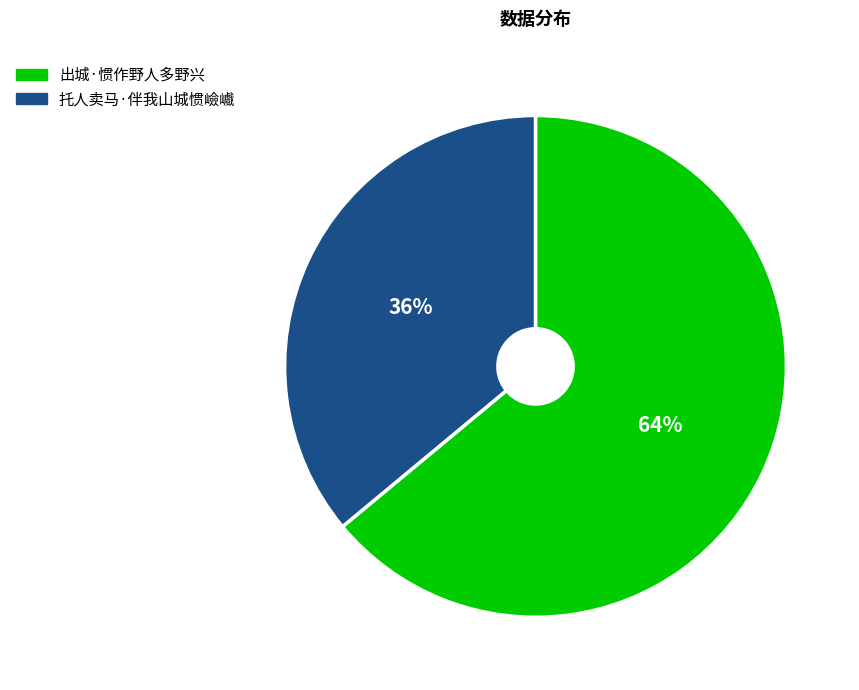

Is it true that 出城·惯作野人多野兴 is 55% of the pie?

False